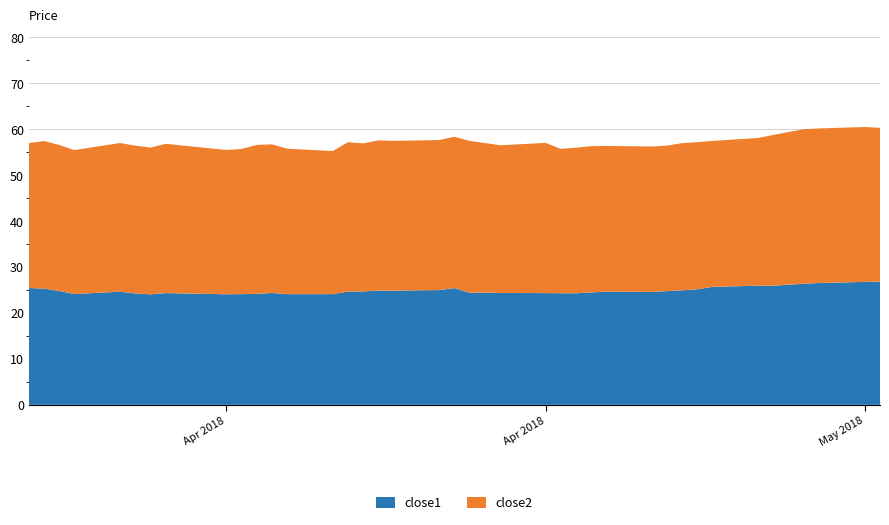

Reading left to right, what are all the values shown in this chart?

close1: close1=25.4	close2=25.3	2=24.8	3=24.1	4=24.6	5=24.2	6=24.0	7=24.3	8=24.1	9=24.1	10=24.2	11=24.3	12=24.1	13=24.1	14=24.7	15=24.7	16=24.9	17=24.9	18=25.0	19=25.4	20=24.4	21=24.4	22=24.3	23=24.3	24=24.3	25=24.3	26=24.5	27=24.6	28=24.6	29=24.8	30=24.9	31=25.2	32=25.7	33=25.9	34=25.9	35=26.2	36=26.3	37=26.5	38=26.8	39=26.8
close2: close1=31.5	close2=32.1	2=31.8	3=31.3	4=32.4	5=32.2	6=31.9	7=32.5	8=31.4	9=31.6	10=32.4	11=32.3	12=31.7	13=31.1	14=32.5	15=32.2	16=32.7	17=32.6	18=32.6	19=32.9	20=33.0	21=32.5	22=32.1	23=32.7	24=31.4	25=31.7	26=31.8	27=31.7	28=31.6	29=31.7	30=32.0	31=32.0	32=31.8	33=32.1	34=32.8	35=33.2	36=33.6	37=33.6	38=33.7	39=33.5